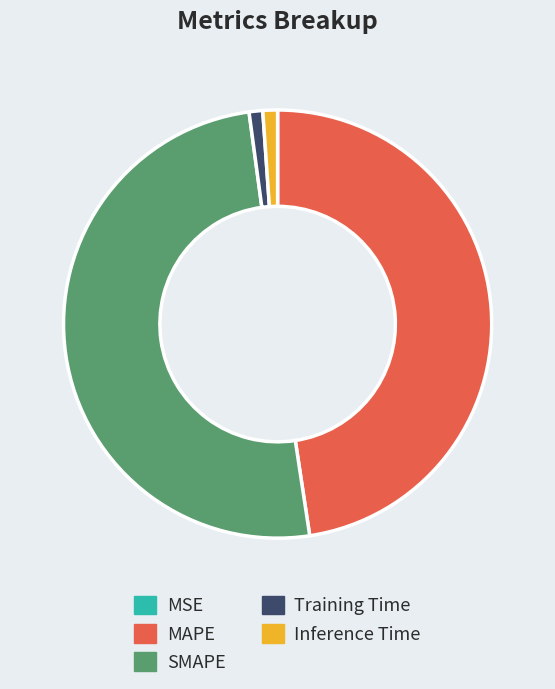

True or false: MAPE accounts for 34% of the total.

False